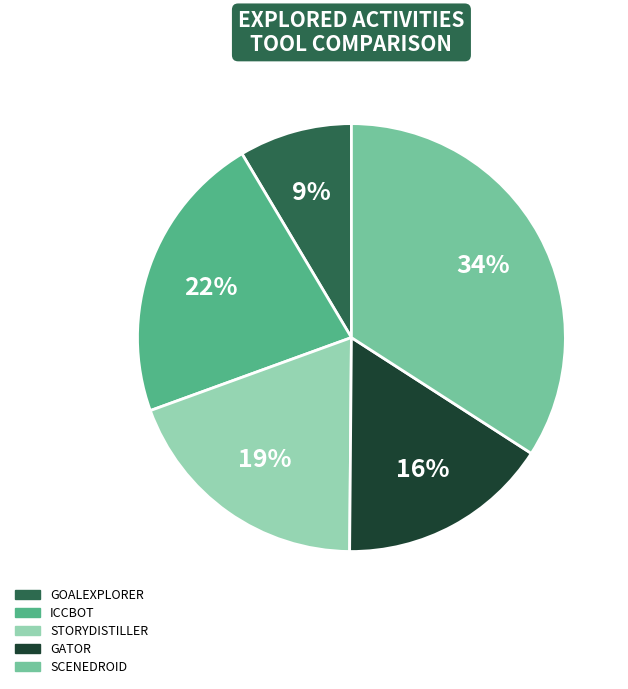

Is there any slice that represents more than half of the pie?

No